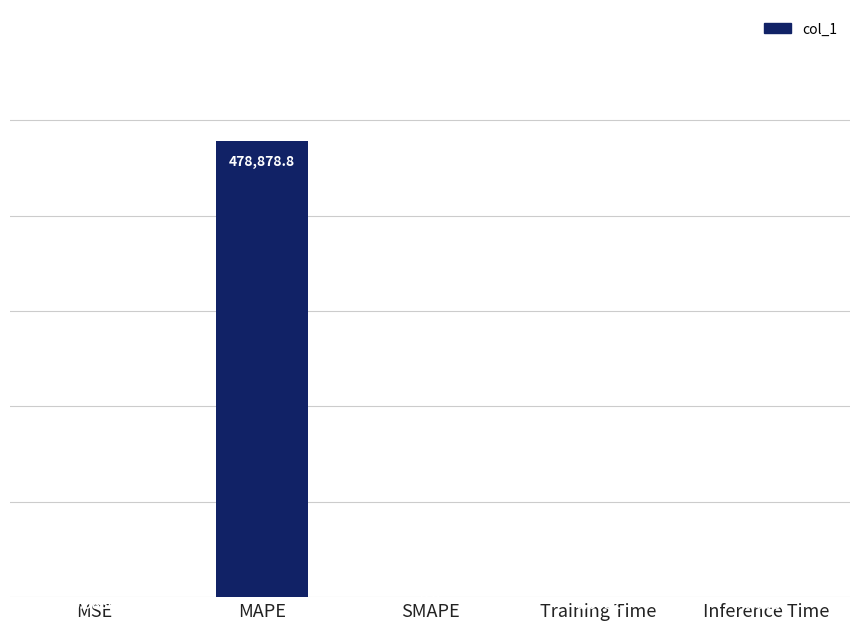

What is the change in value from MSE to Inference Time?

-1.0